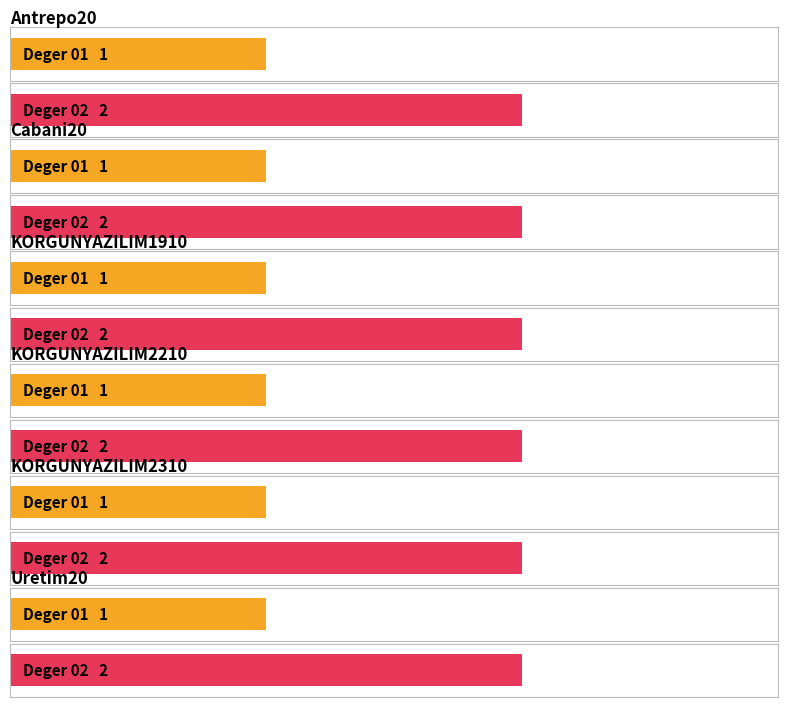

Which series has the largest total across all categories?

02